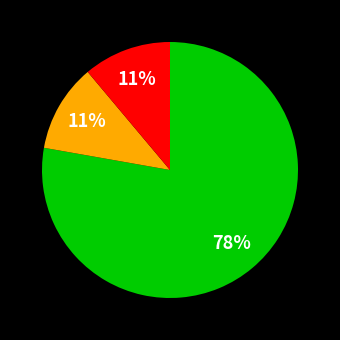

Count the number of slices in the pie.

3